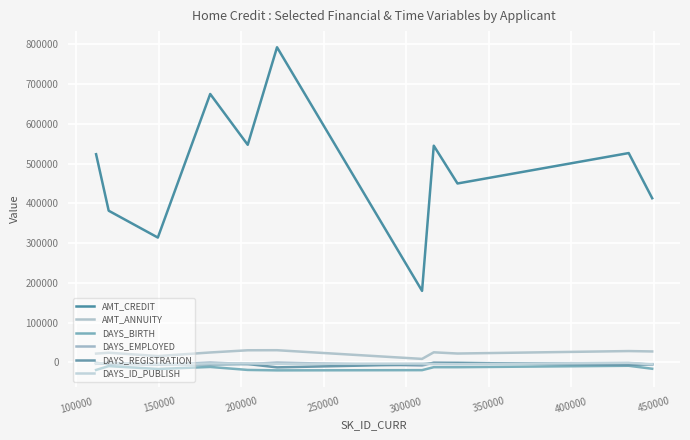

What is the value of the DAYS_EMPLOYED point at the 11th from the left?

-5607.0